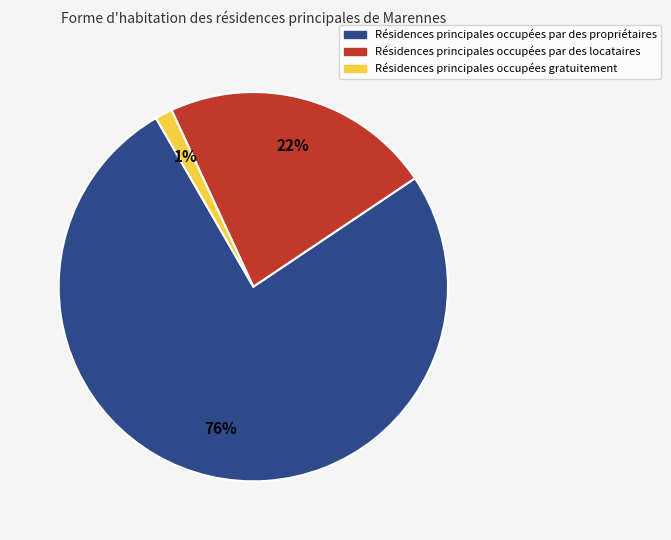

To the nearest percent, what percentage of the pie is Résidences principales occupées gratuitement?

1%